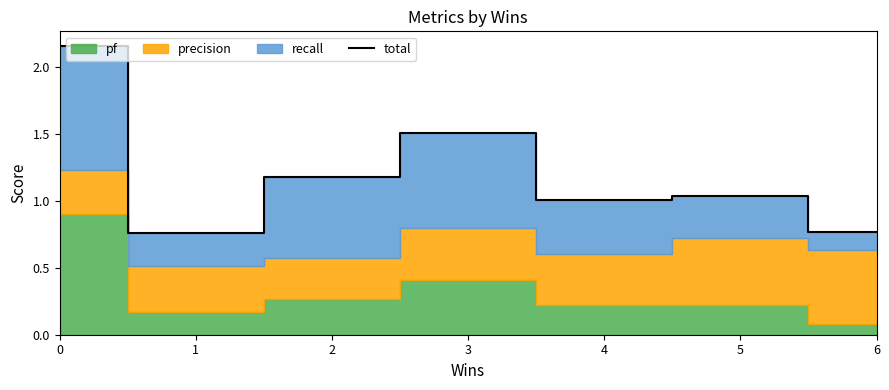

How many lines are shown in the chart?

1